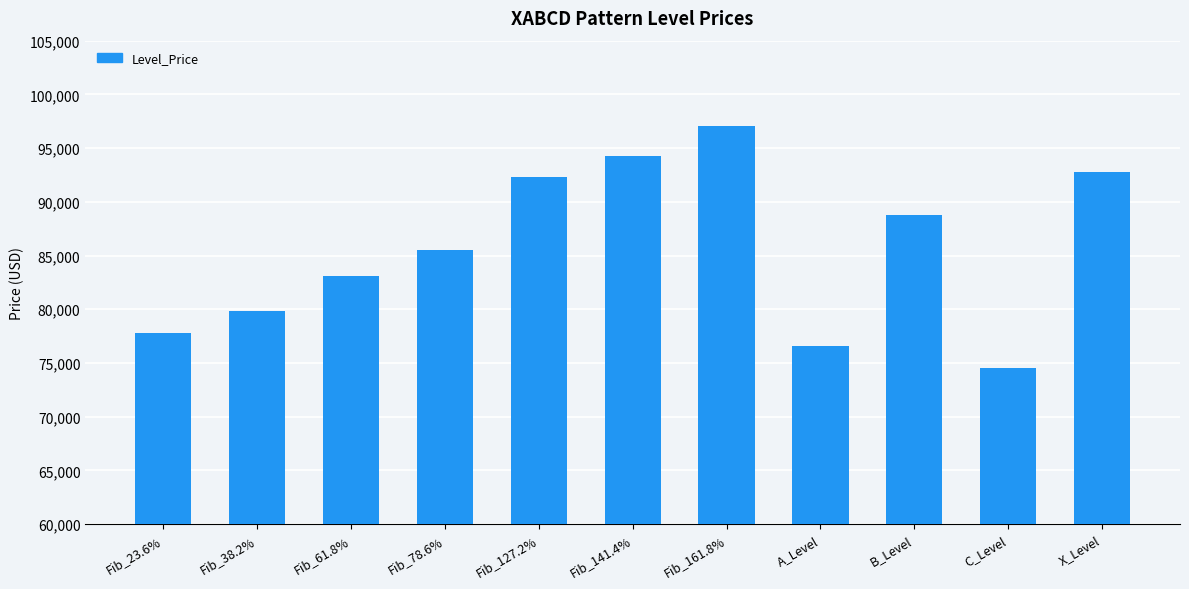

List the labels in order of value, largest first.

Fib_161.8%, Fib_141.4%, X_Level, Fib_127.2%, B_Level, Fib_78.6%, Fib_61.8%, Fib_38.2%, Fib_23.6%, A_Level, C_Level